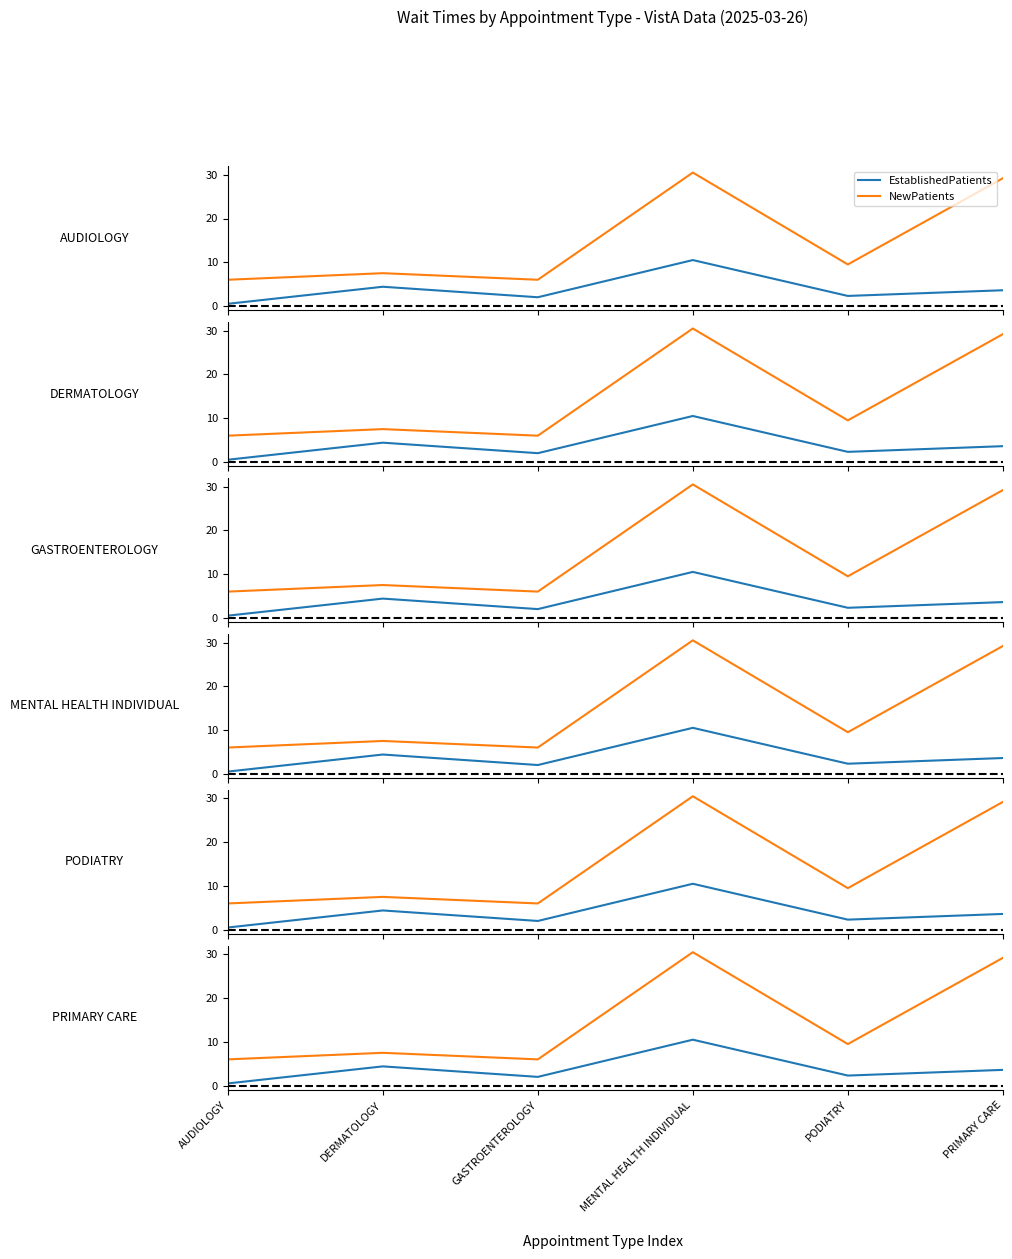

The value of EstablishedPatients at MENTAL HEALTH INDIVIDUAL is 10.5. True or false?

True